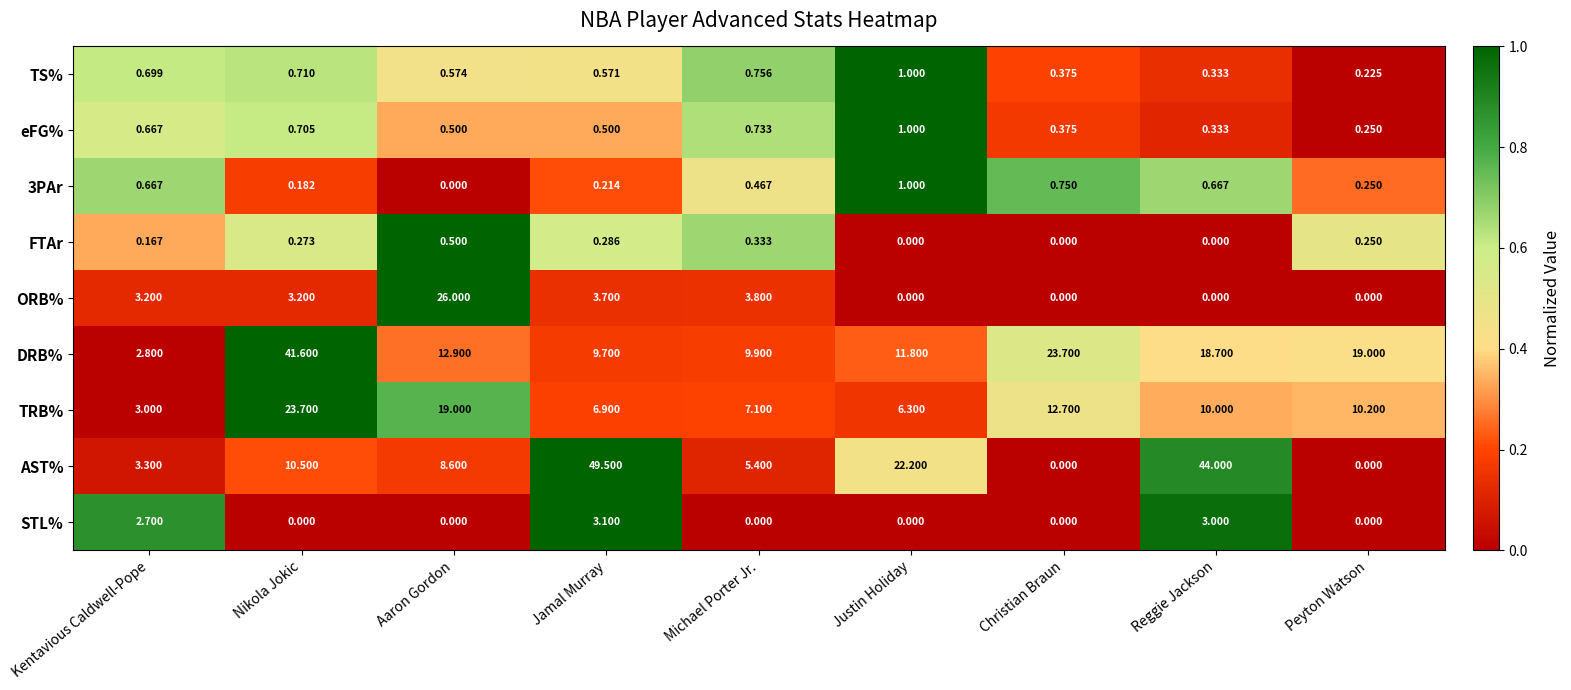

Which series changed the most between Christian Braun and Peyton Watson?

DRB%